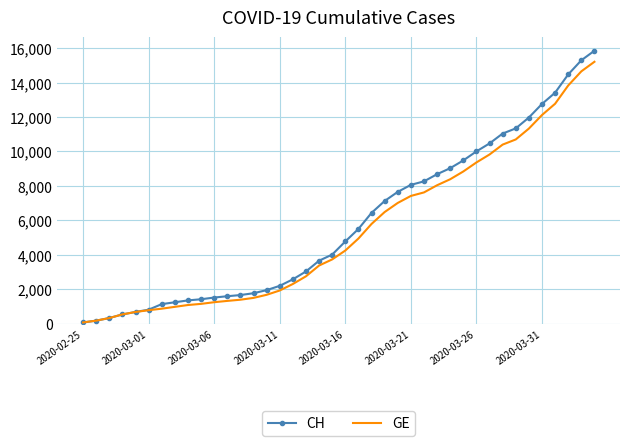

Which series has the largest range (max minus min)?

CH